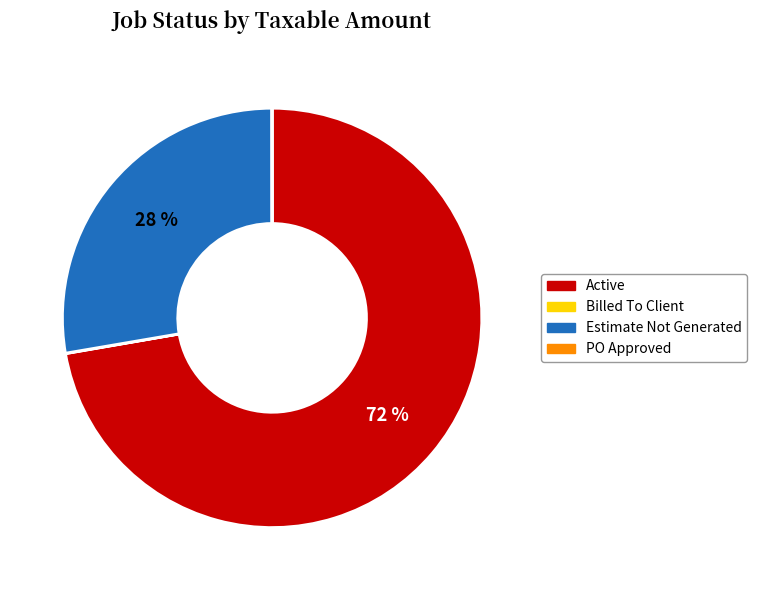

Does any single category account for the majority?

Yes